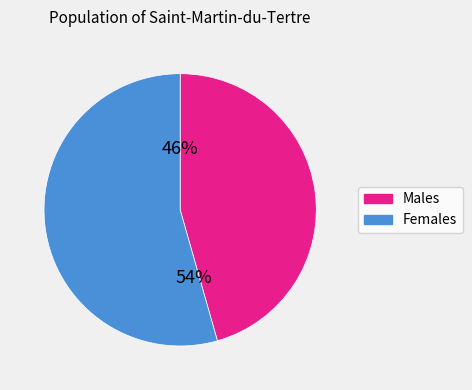

Is there any slice that represents more than half of the pie?

Yes